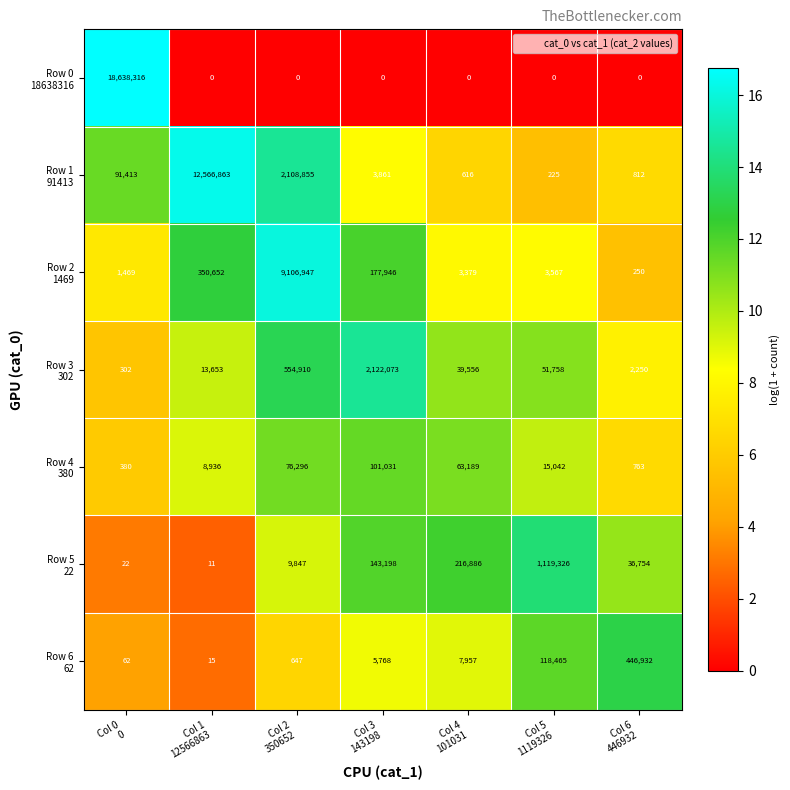

At how many categories does at least one series exceed 4394034?

3